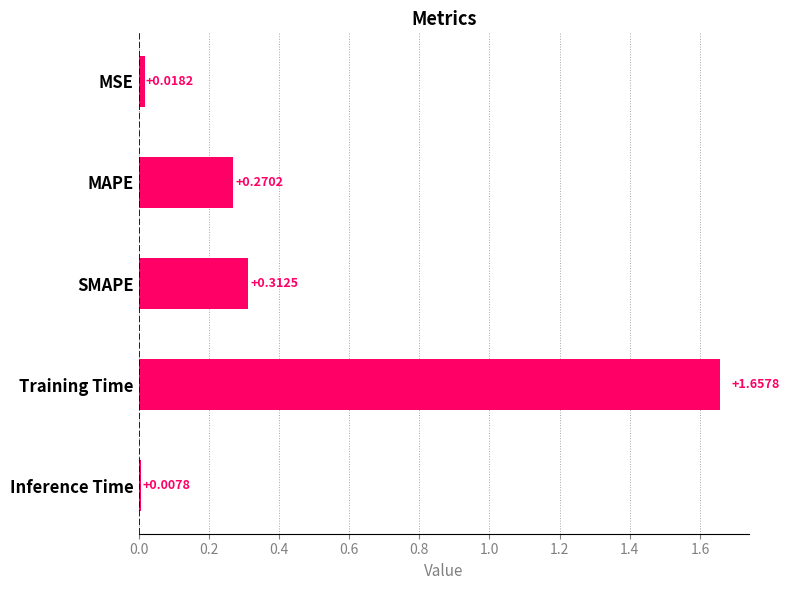

What is the difference between the values at Inference Time and Training Time?

1.6